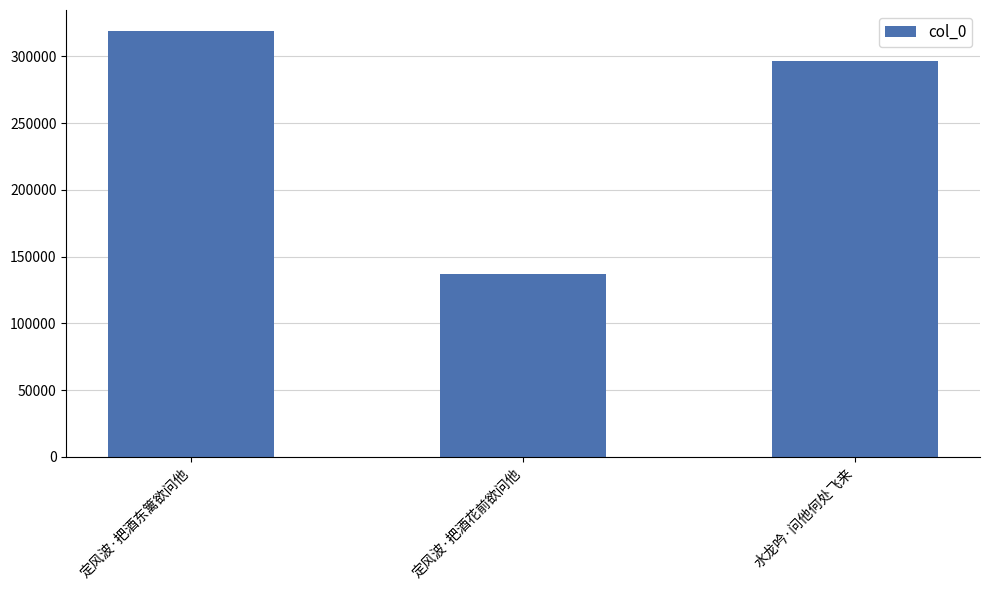

Where is the data nearest to the value 227973?

水龙吟·问他何处飞来